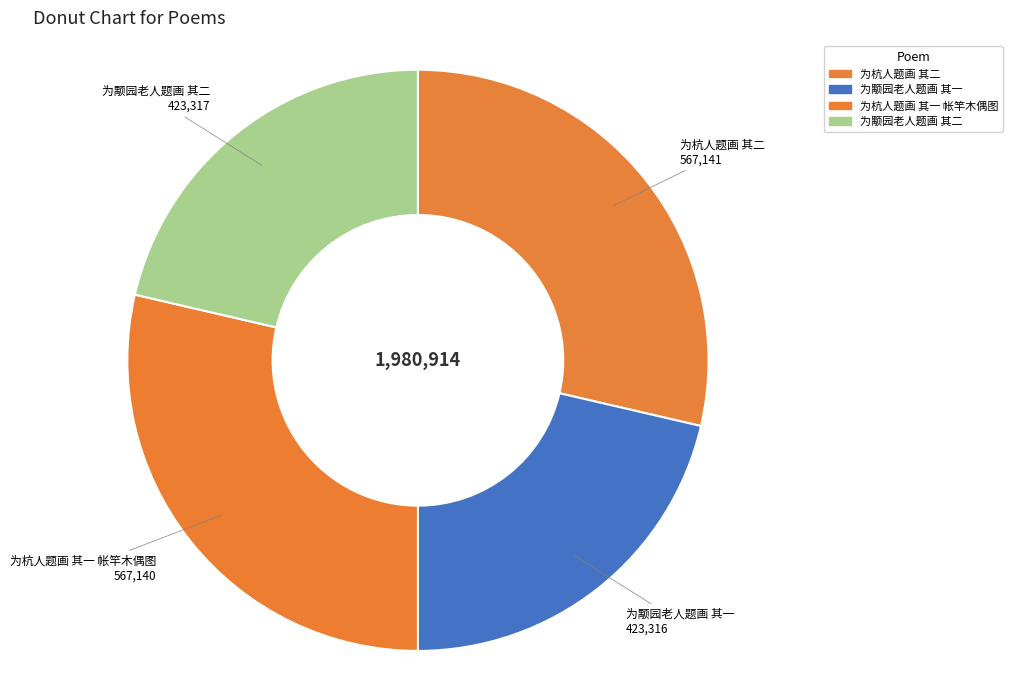

Combined, what portion of the pie is 为杭人题画 其二 and 为颙园老人题画 其二?

50.0%